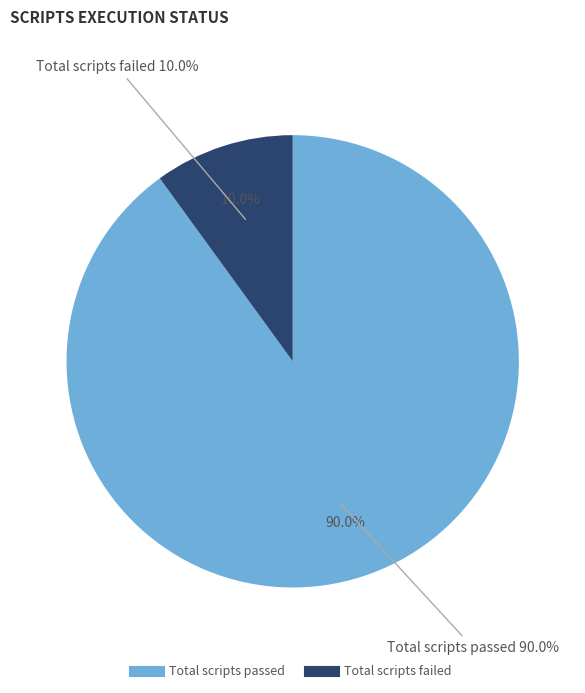

To the nearest percent, what is the difference between the Total scripts passed and Total scripts failed slice percentages?

80%